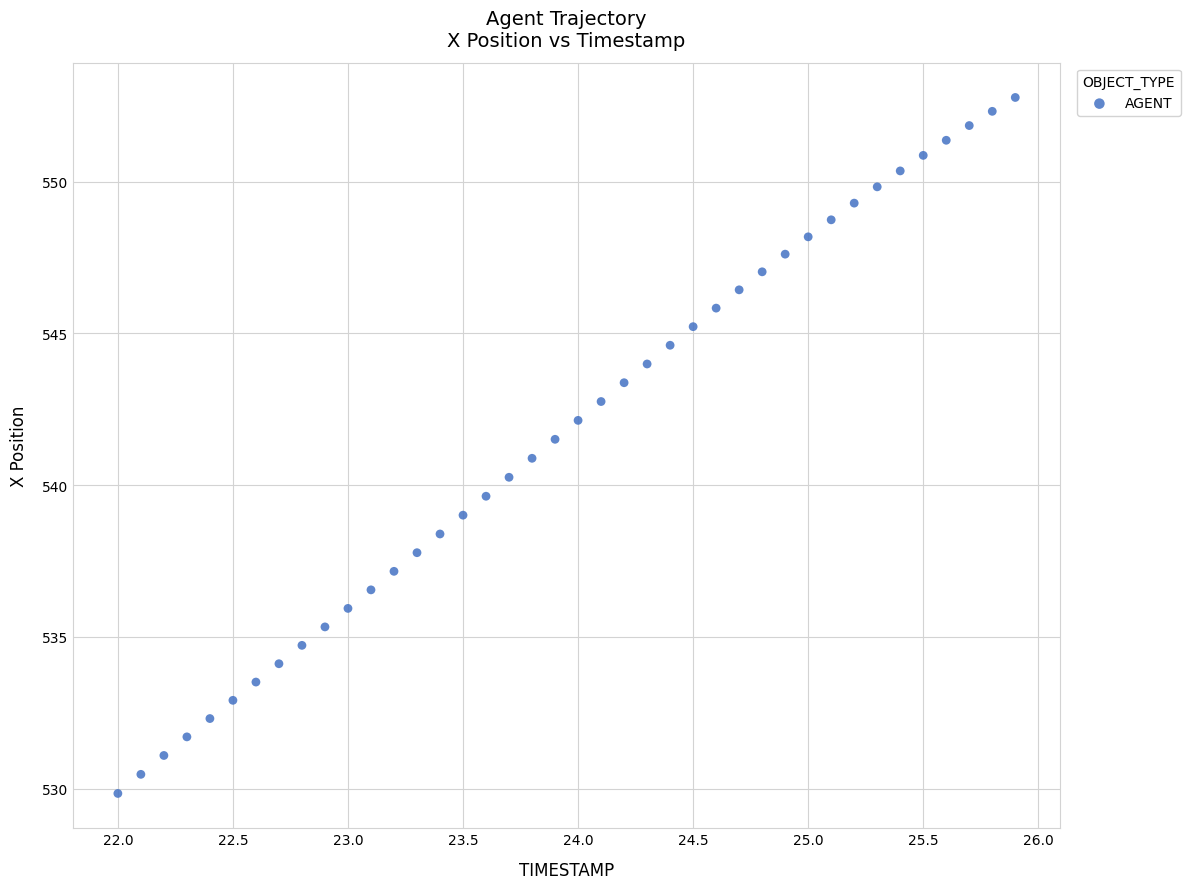

What is the range of X values (max minus min)?

3.9